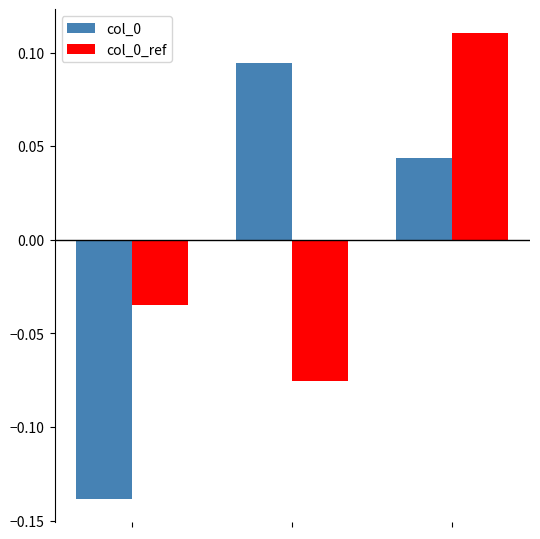

How many groups of bars are there?

3